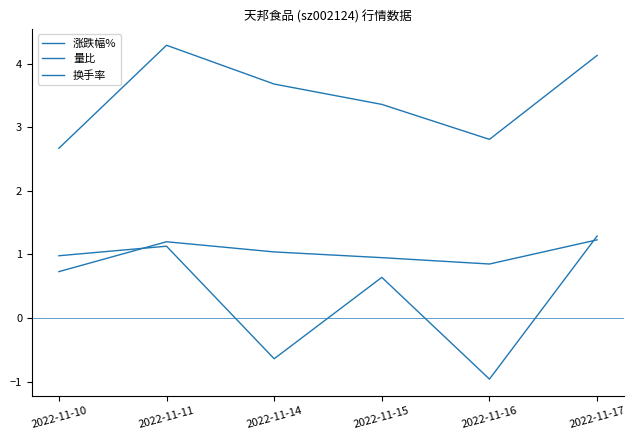

What is the lowest value of the 量比 series?

0.7